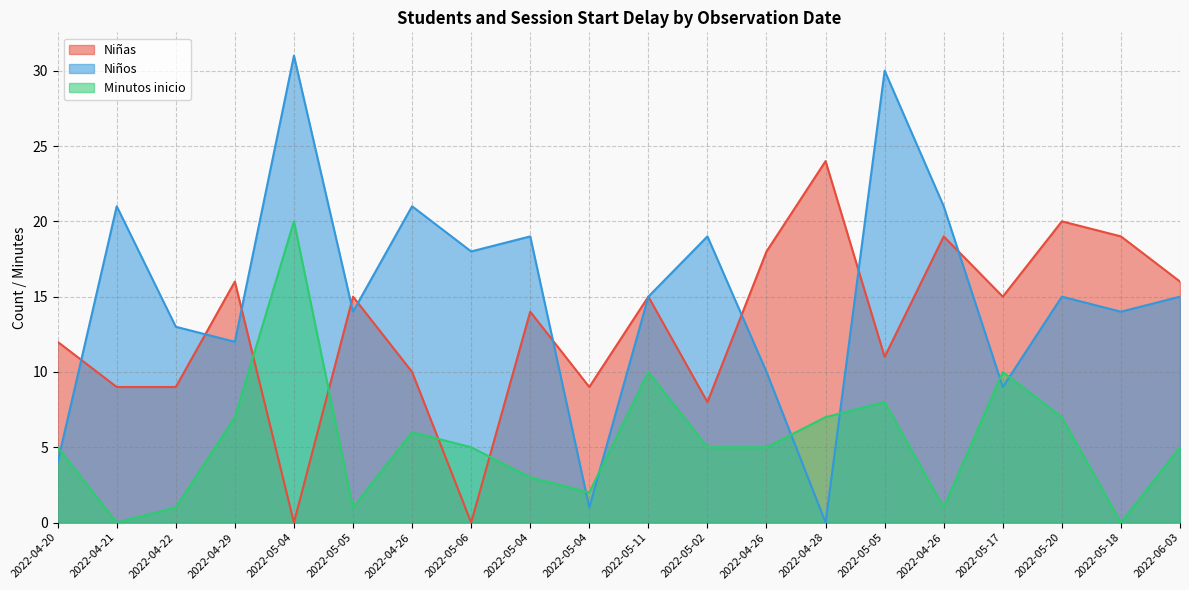

Which series changed the most between 2022-04-20 and 2022-05-11?

Niños